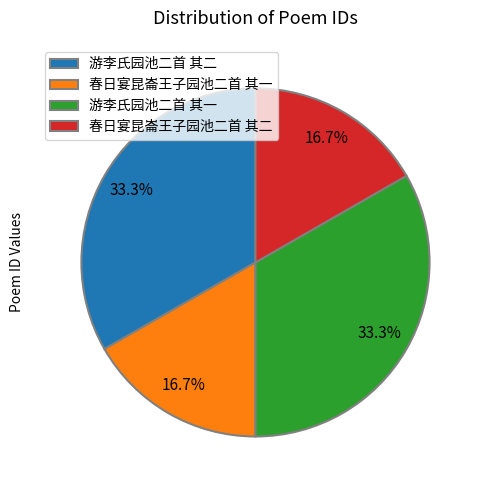

What is the ratio of the value at 游李氏园池二首 其一 to the value at 游李氏园池二首 其二?

1.0